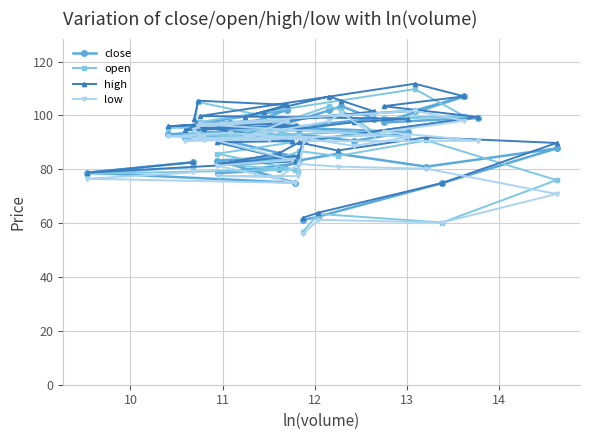

What is the value of the low point at the 31st from the left?

88.7